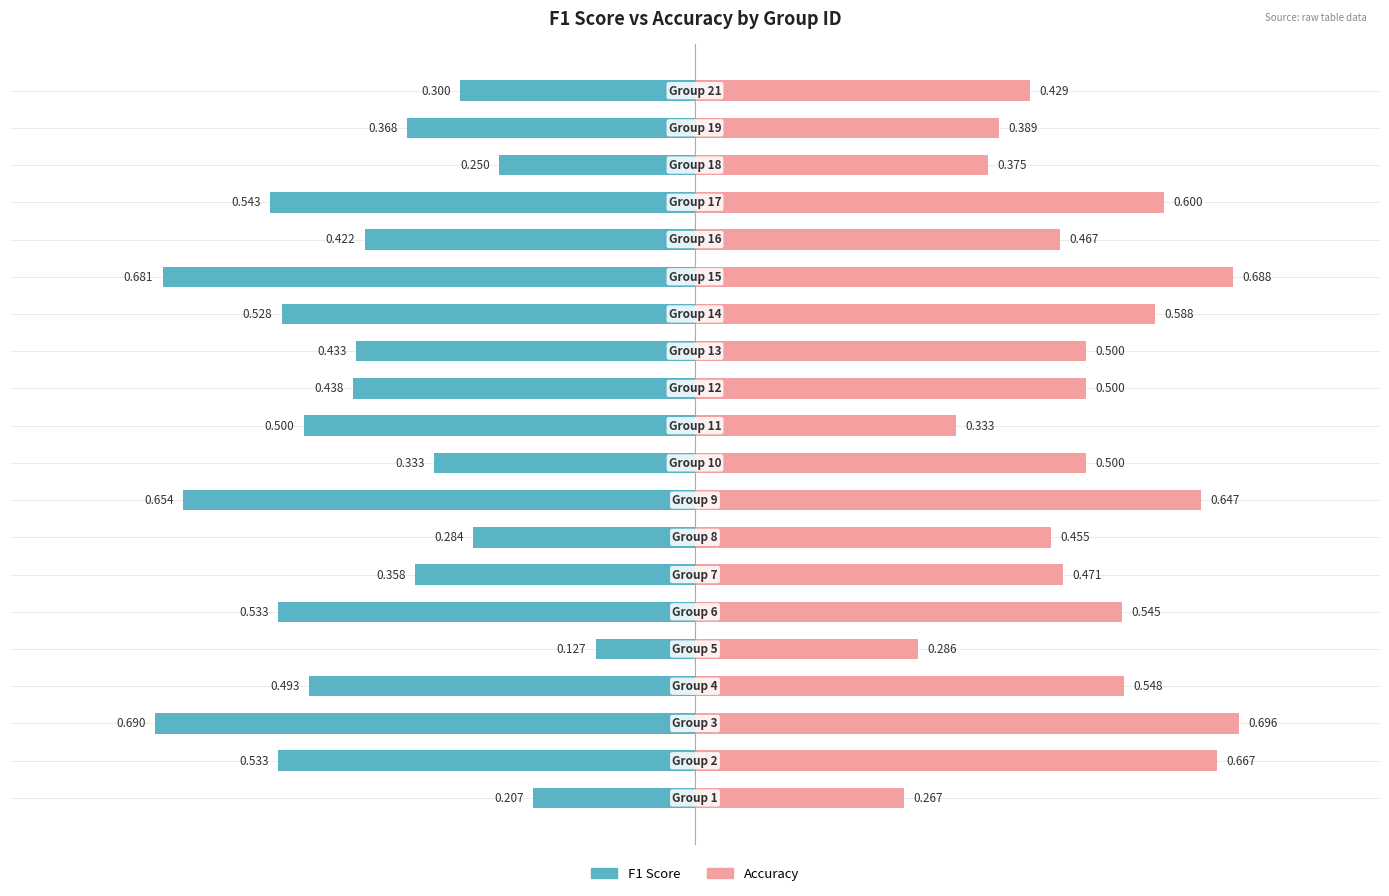

How many groups of bars are there?

20